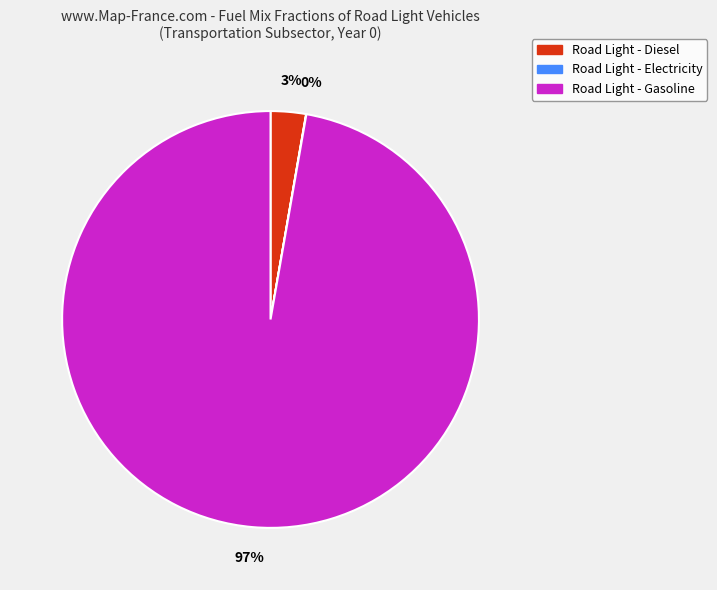

Which slice represents more than half of the pie?

Road Light - Gasoline